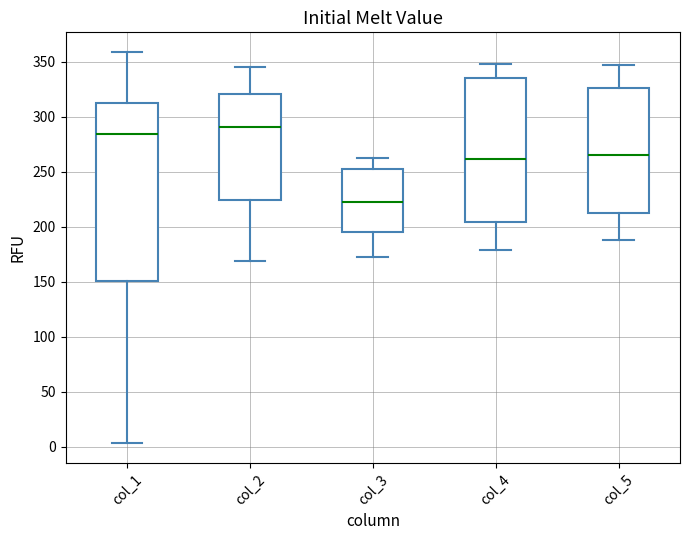

Where is the upper edge of the box for col_2 on the y-axis? The values are not printed on the chart, so give them approximately, as read against the axis.

320